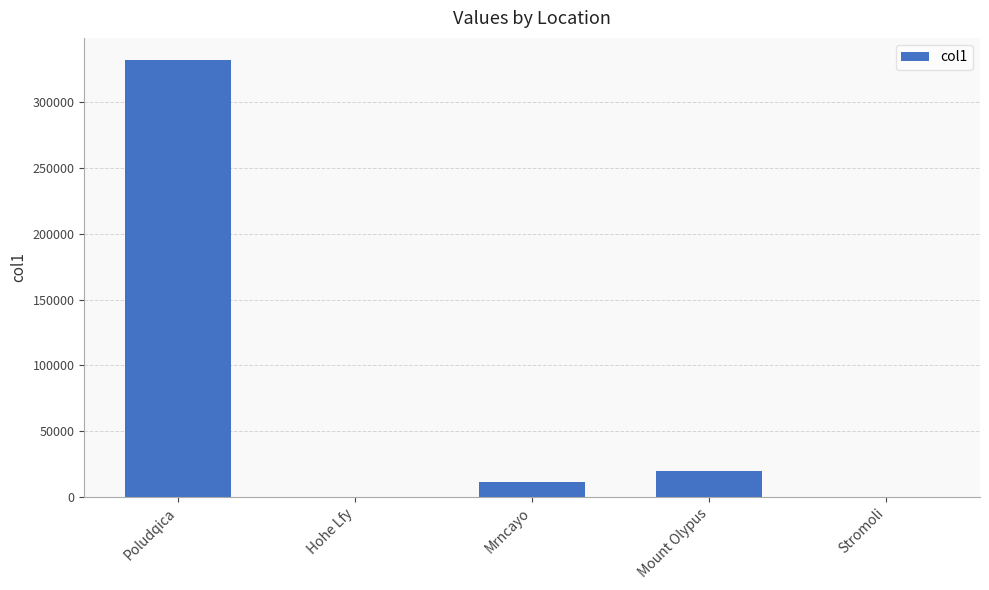

At which category does the chart reach its peak across all series?

Poludqica